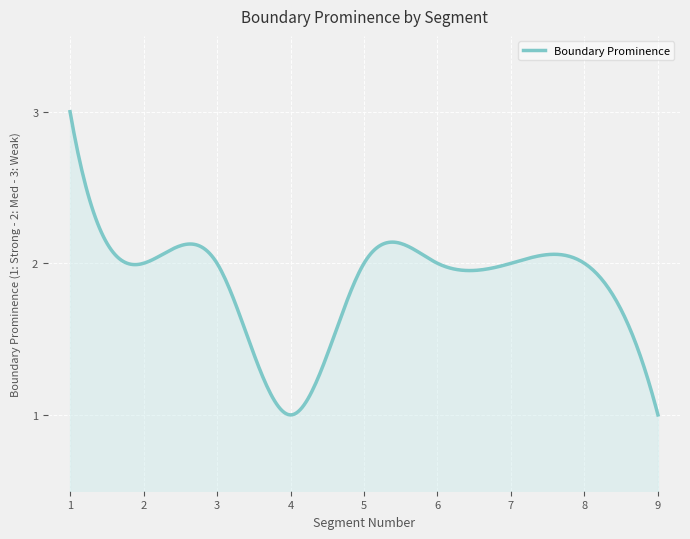

How many series are shown in this chart?

1